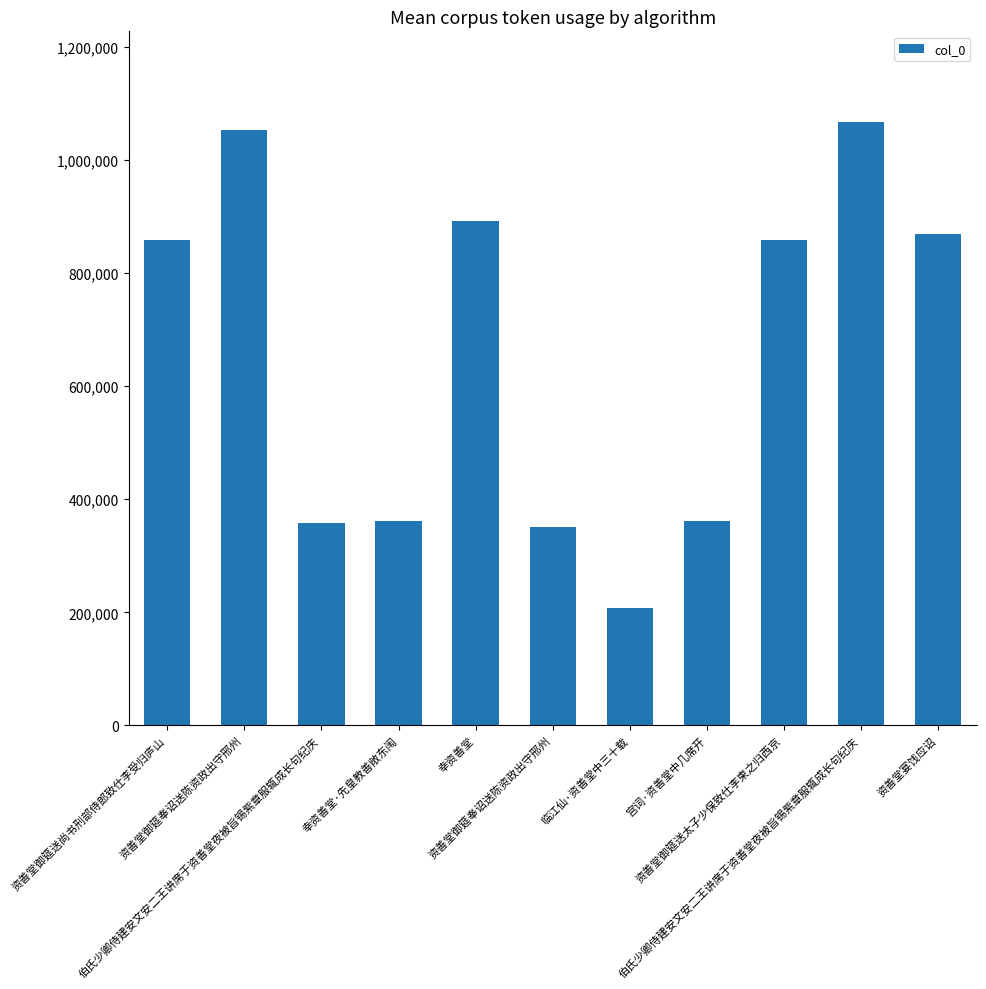

The value at 宫词·资善堂中几席开 is 361974. True or false?

True